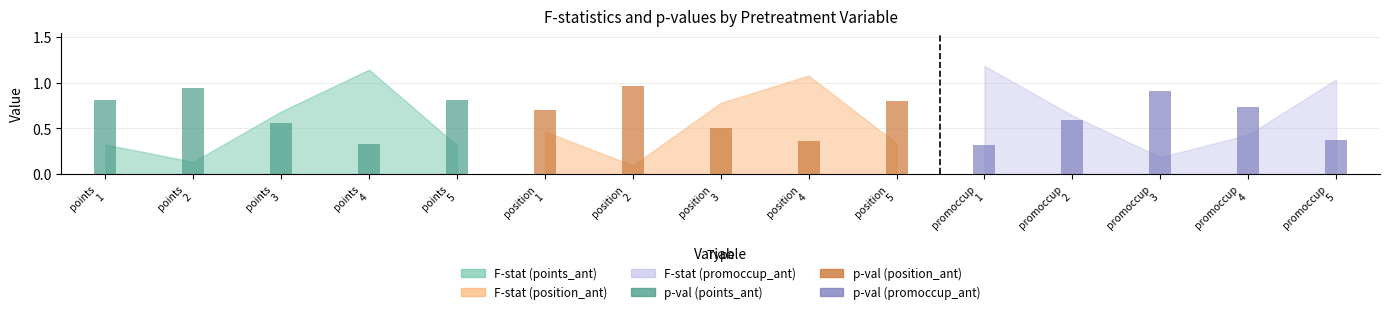

What is the value of the p-val (position) bar at the 3rd from the left?

0.5